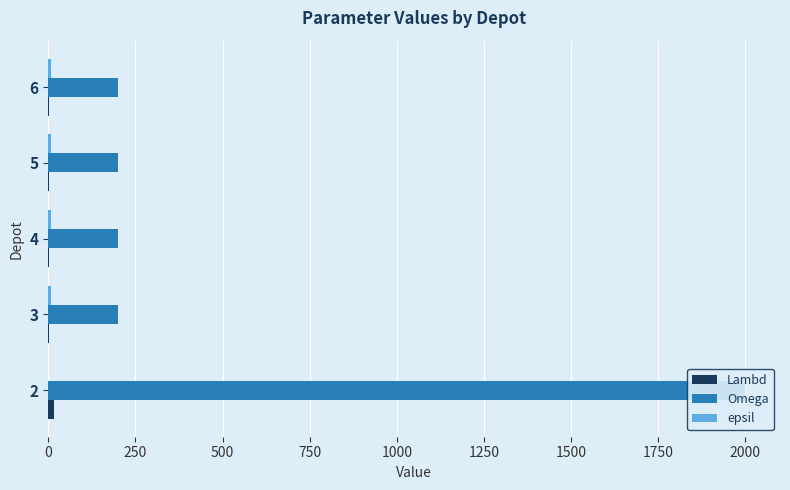

At how many categories does at least one series exceed 1781?

1